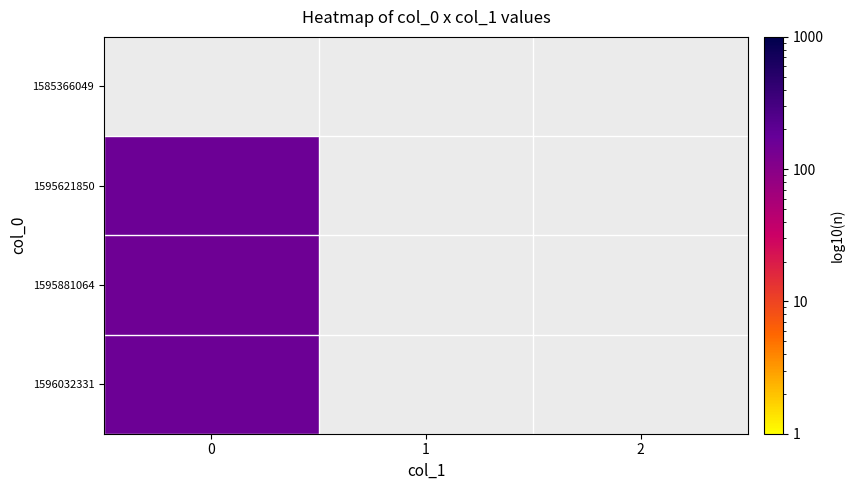

Between 2 and 1, which is larger?

2